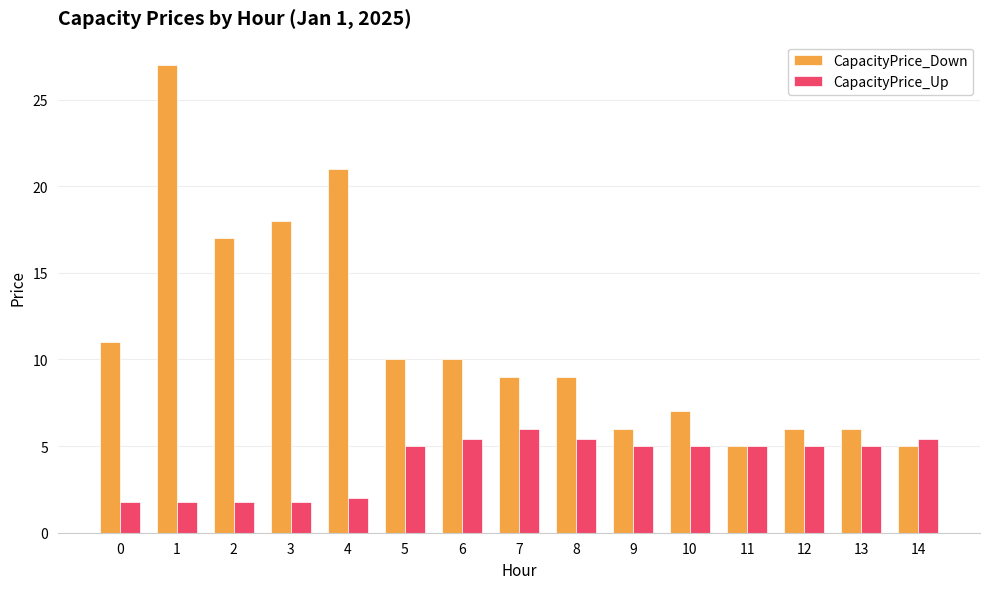

Are the bars horizontal?

No